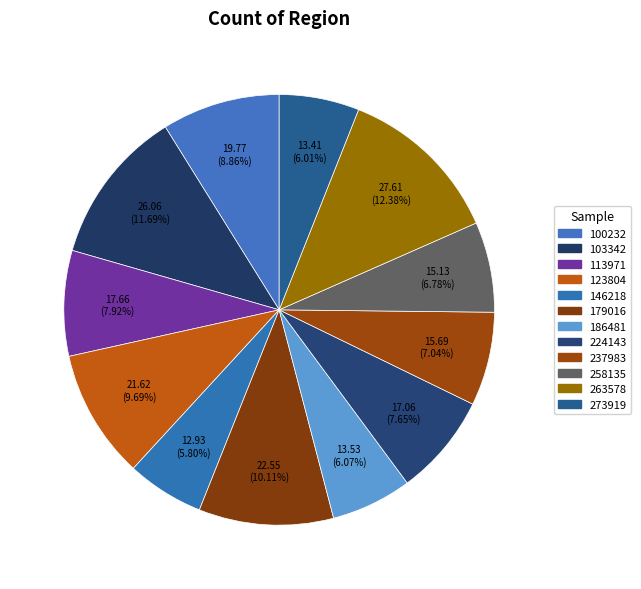

To the nearest percent, what percentage of the pie is 100232?

9%